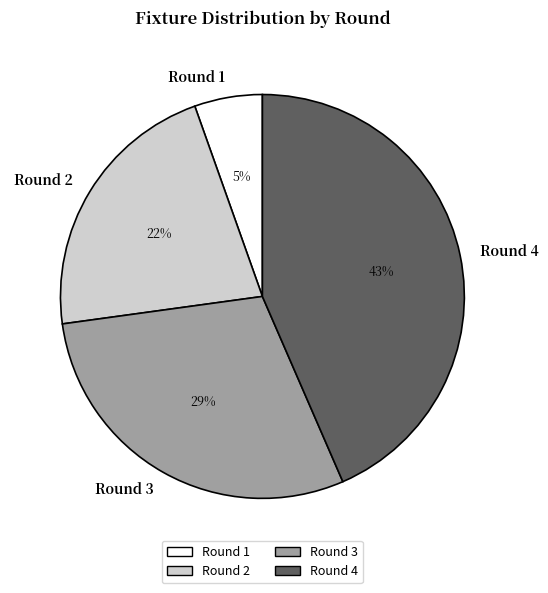

Approximately how many times larger is the value at Round 4 compared to Round 2?

2.0